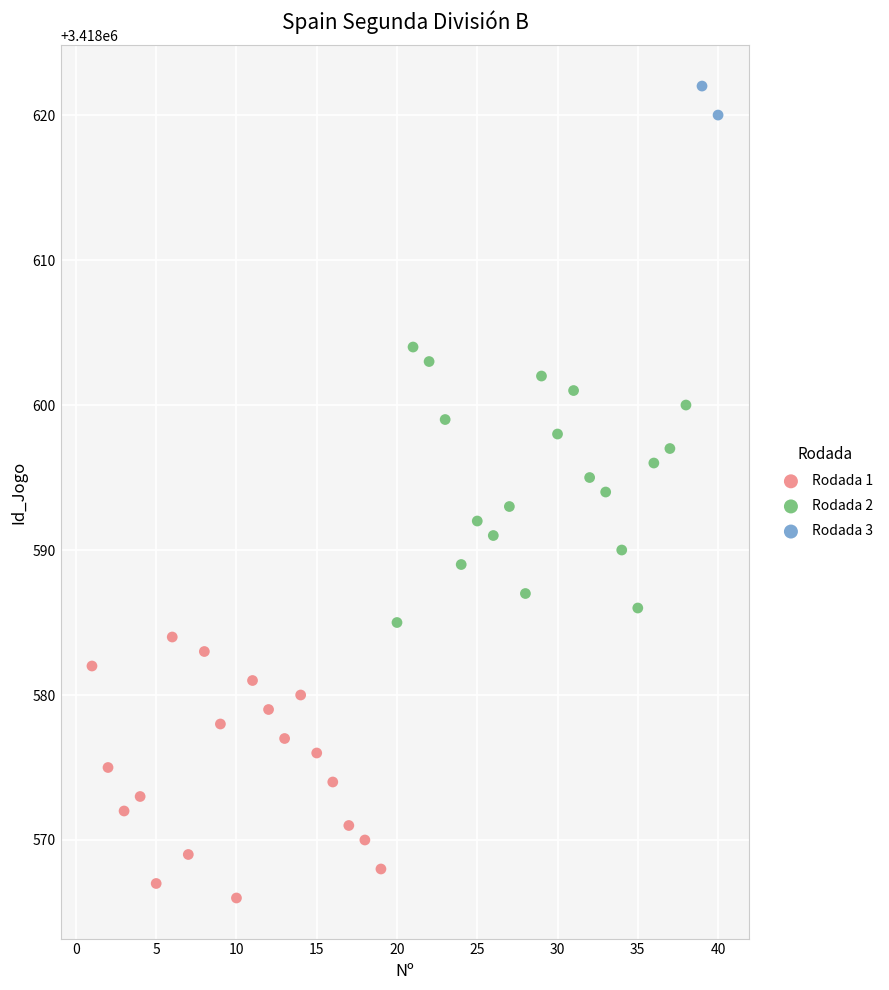

Which series reaches the maximum Y coordinate?

Rodada 3